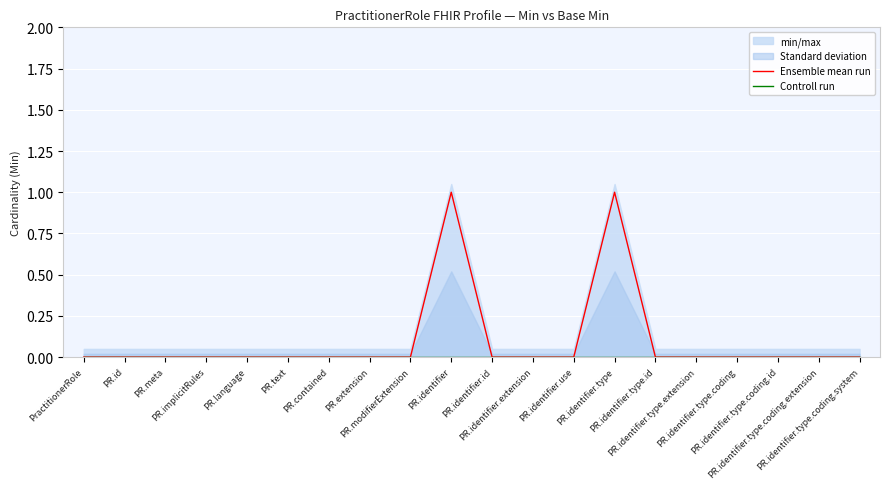

In Ensemble mean run, how many points are higher than both neighbors (excluding endpoints)?

2